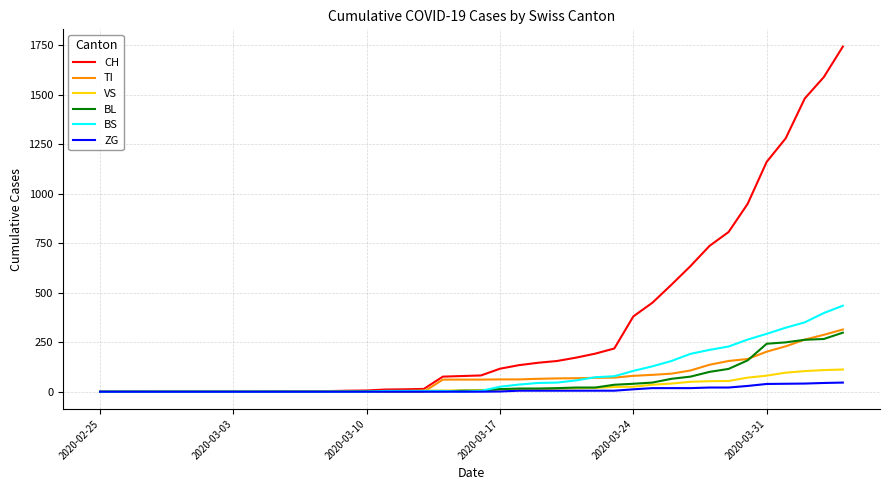

What is the highest value of the CH series?

1742